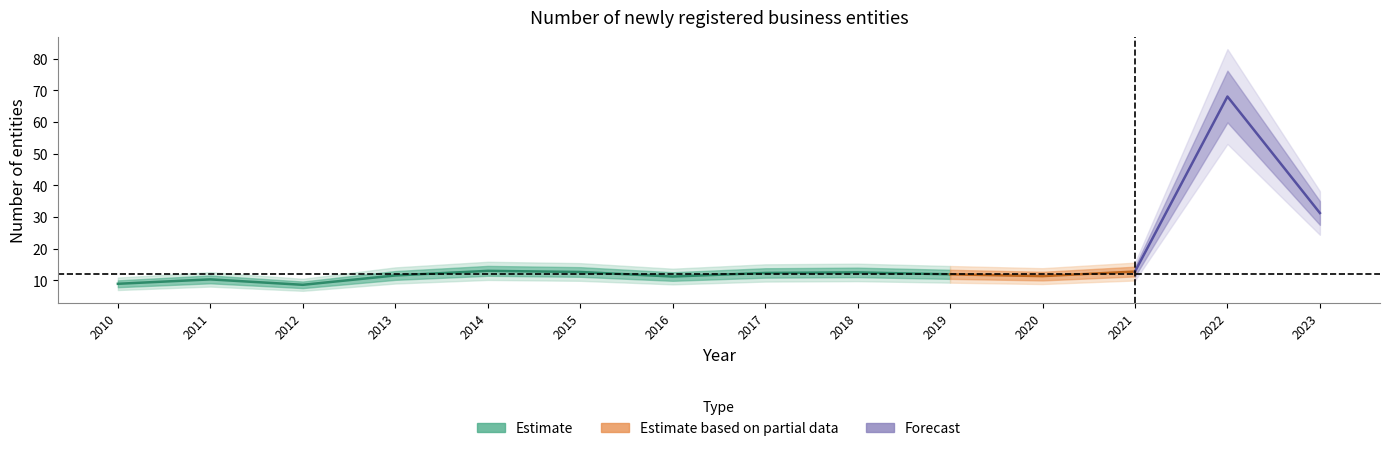

Reading left to right, what are all the values shown in this chart?

8.9	10.3	8.6	11.6	13.0	12.7	11.2	12.4	12.5	11.9	11.4	12.8	68.0	31.3